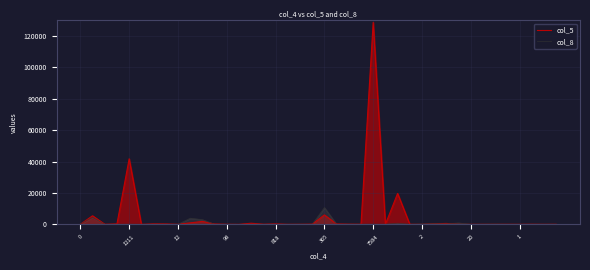

Which series changed the most between 25 and 33?

col_5